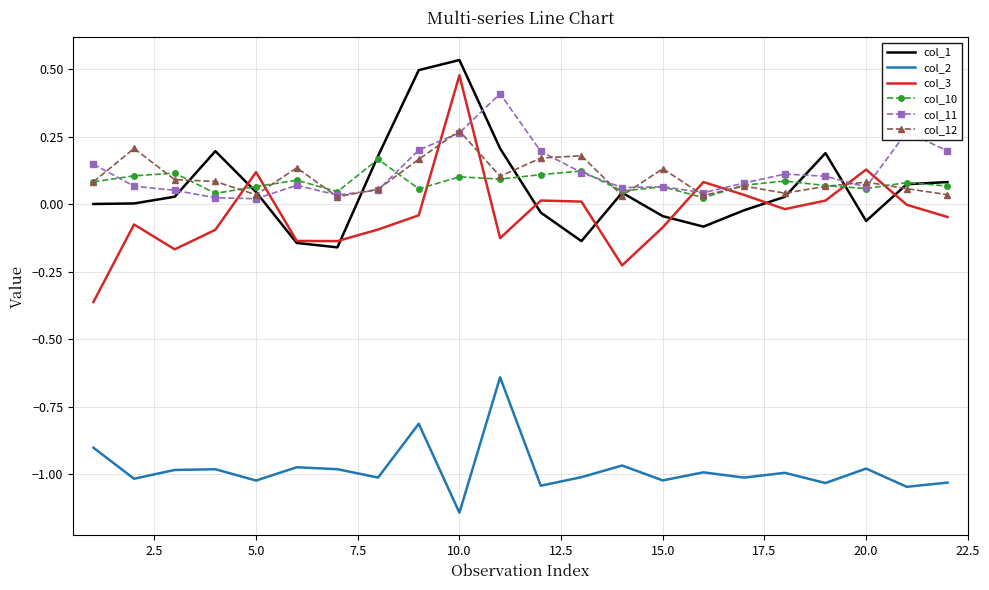

True or false: col_3 and col_2 cross at least once.

False